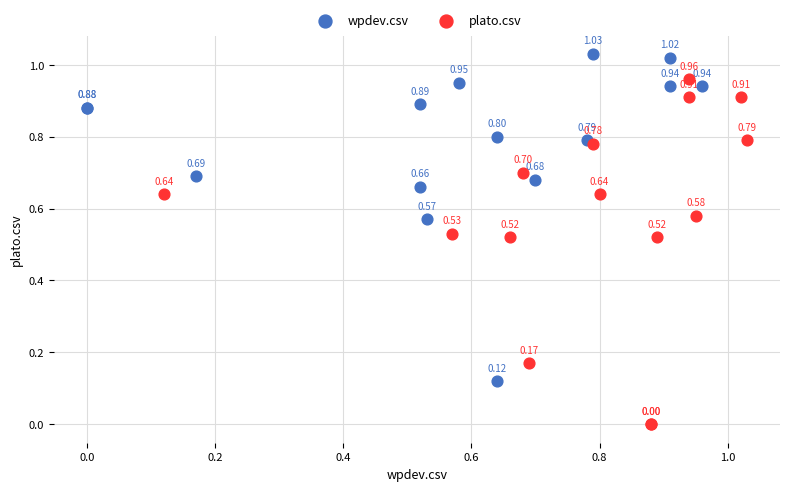

Which series contains the highest Y value?

wpdev.csv